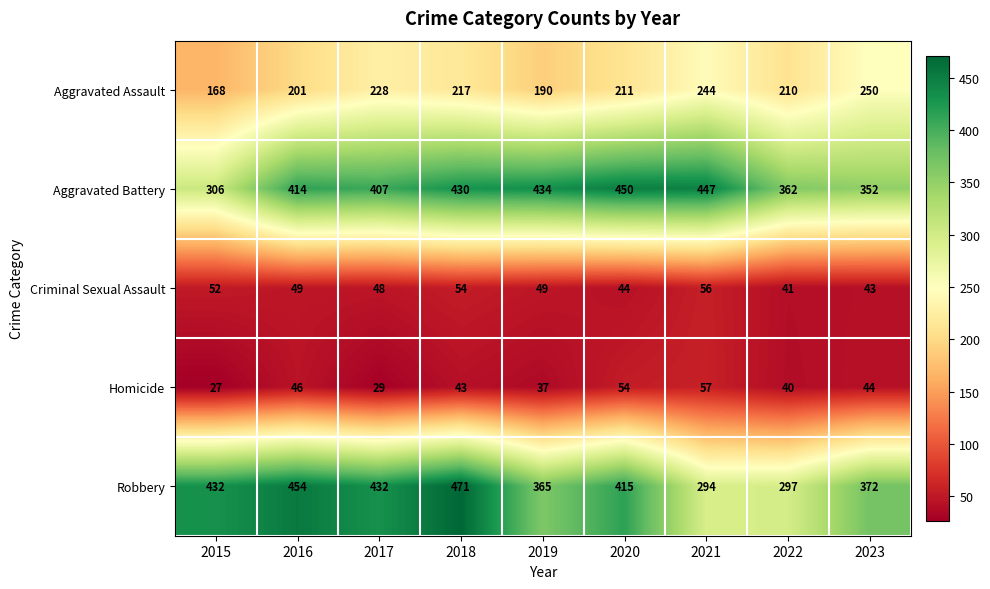

How many distinct data groups are displayed?

5